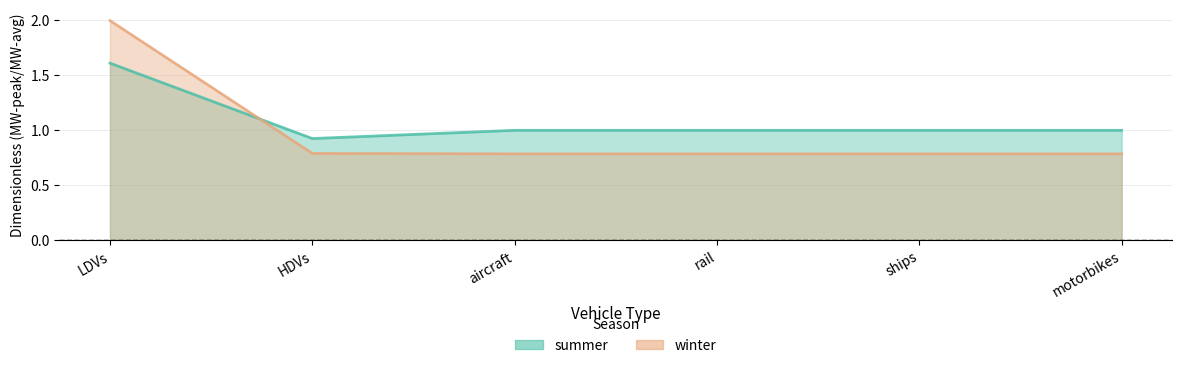

What is the label of the 1st point from the left?

LDVs